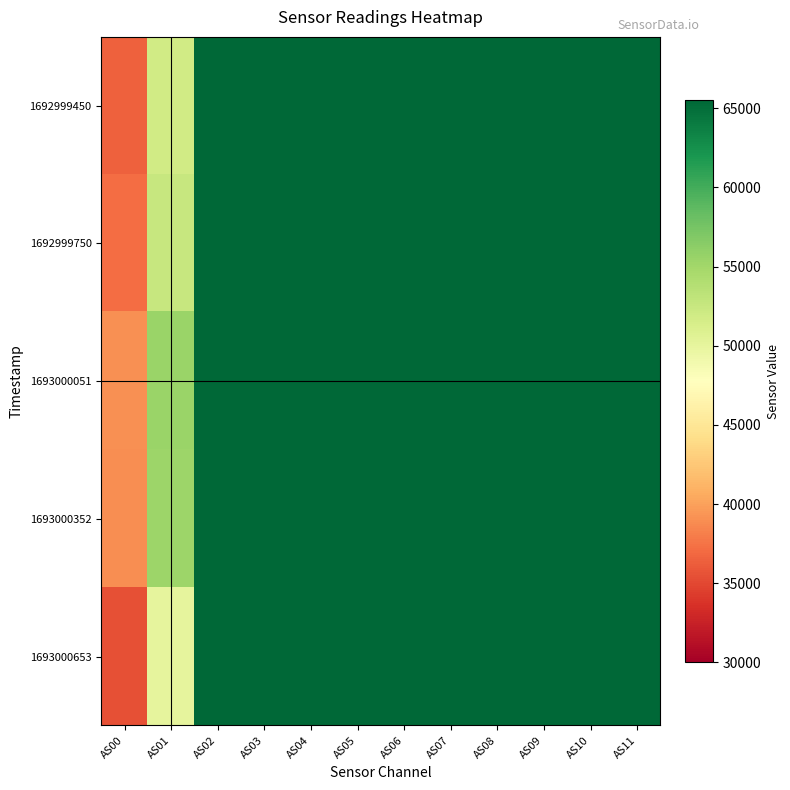

At how many categories does at least one series exceed 47124?

11